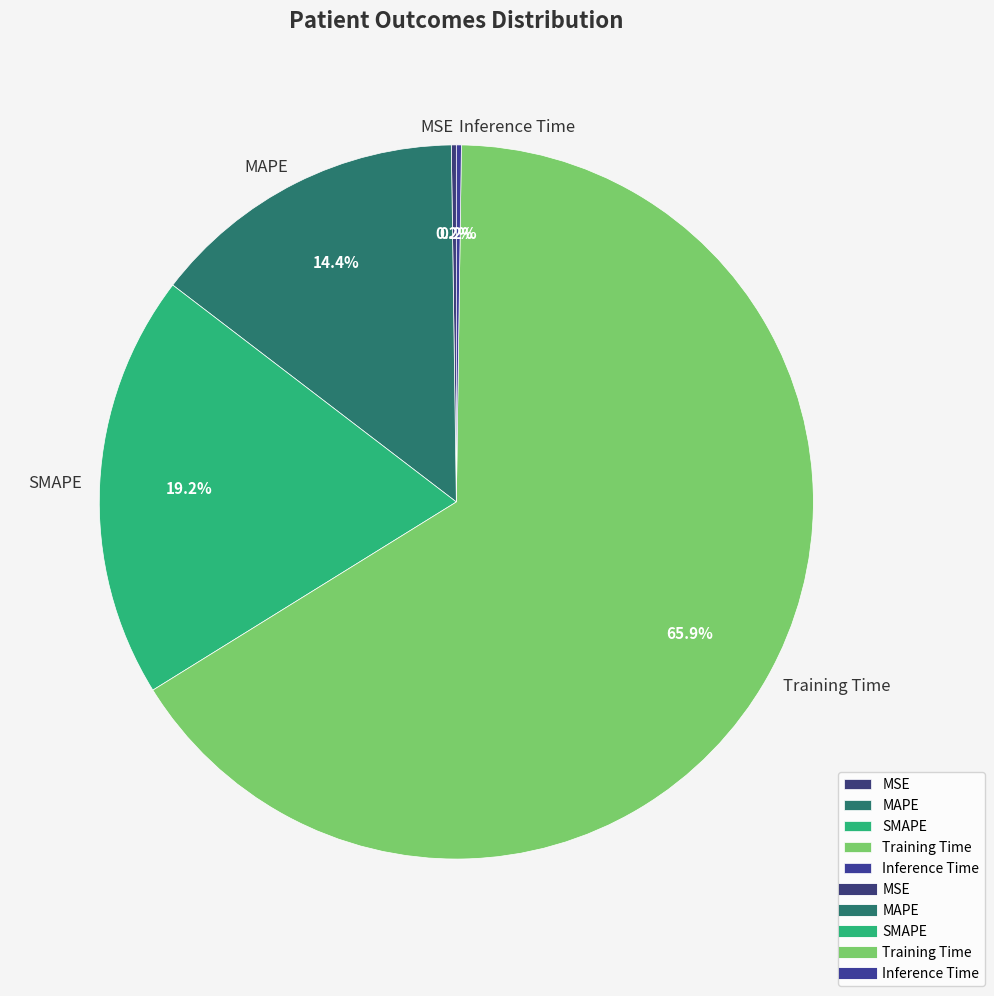

What is the largest slice in the pie chart?

Training Time